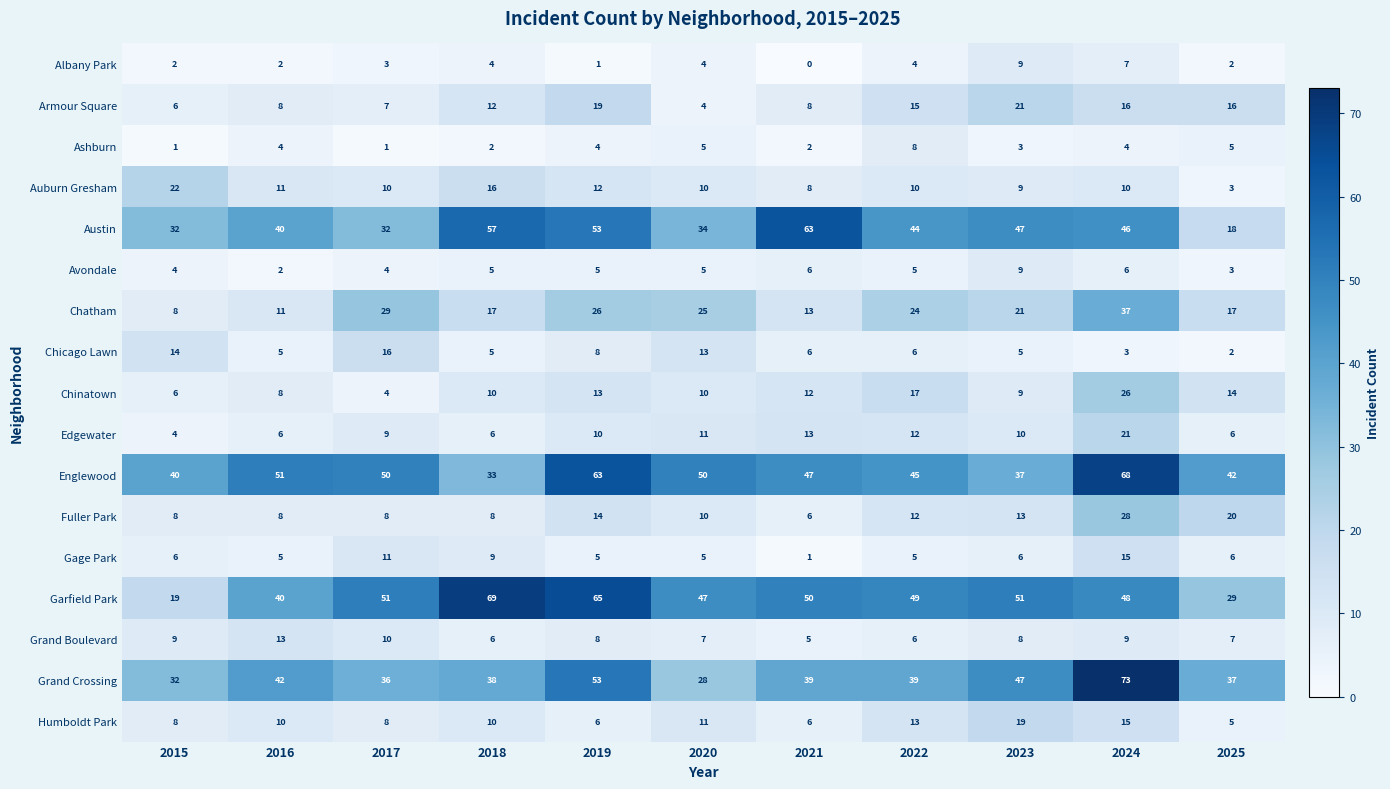

Is the value of Chatham at 2022 greater than the value of Chinatown at 2023?

Yes